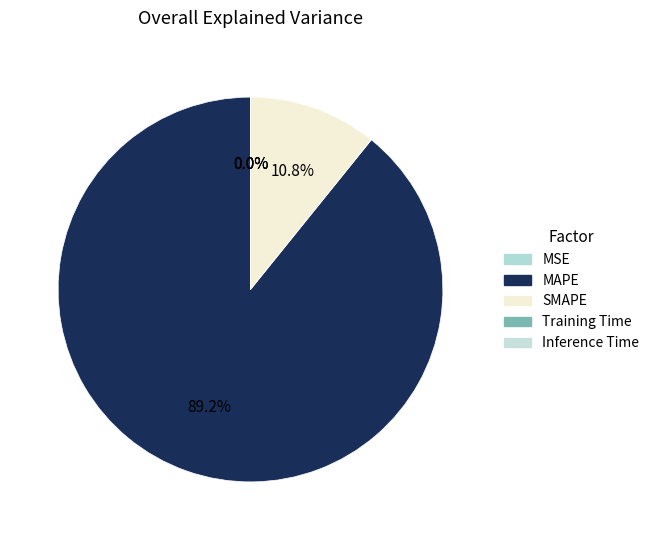

The MSE slice represents 0% of the pie. True or false?

True